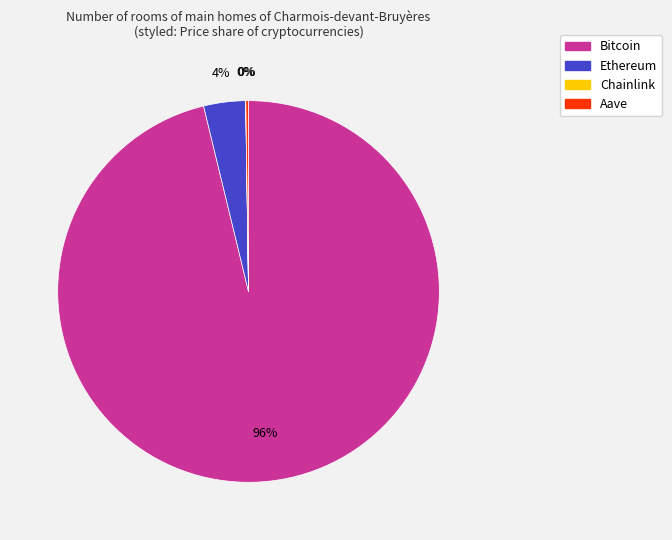

To the nearest percent, what is the difference between the largest and smallest slice percentages?

96%